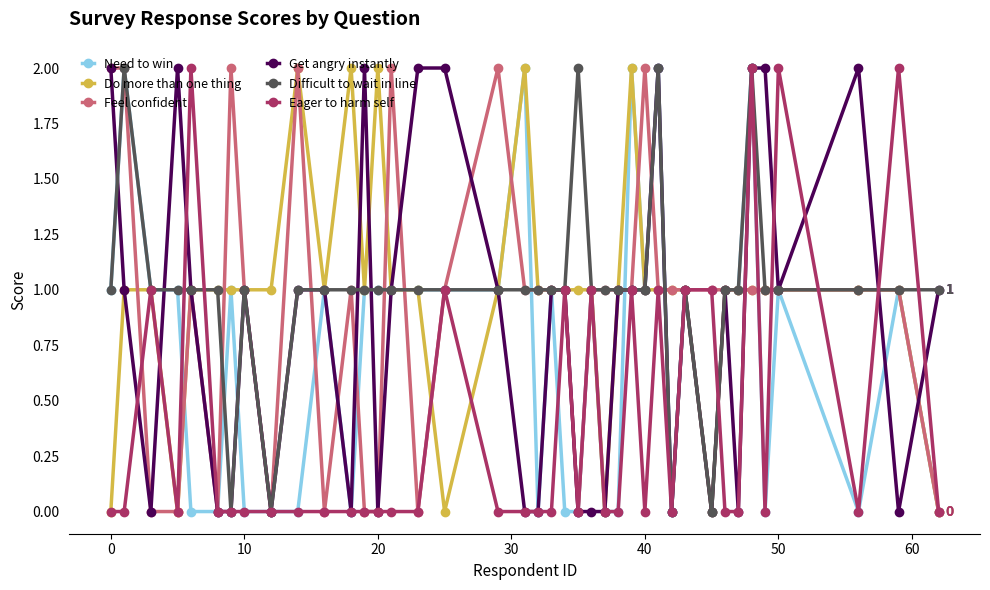

True or false: Difficult to wait in line has more than 0 interior local peaks.

True